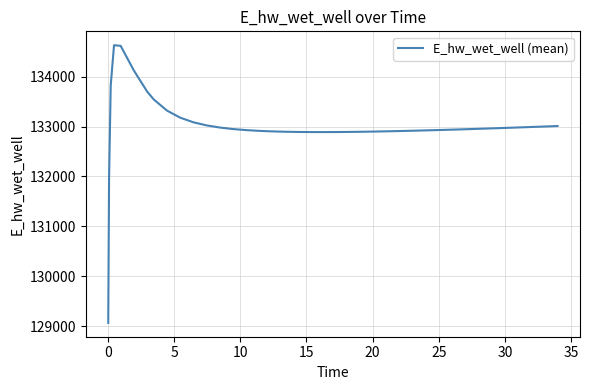

What is the difference between the maximum and minimum values?

5557.8